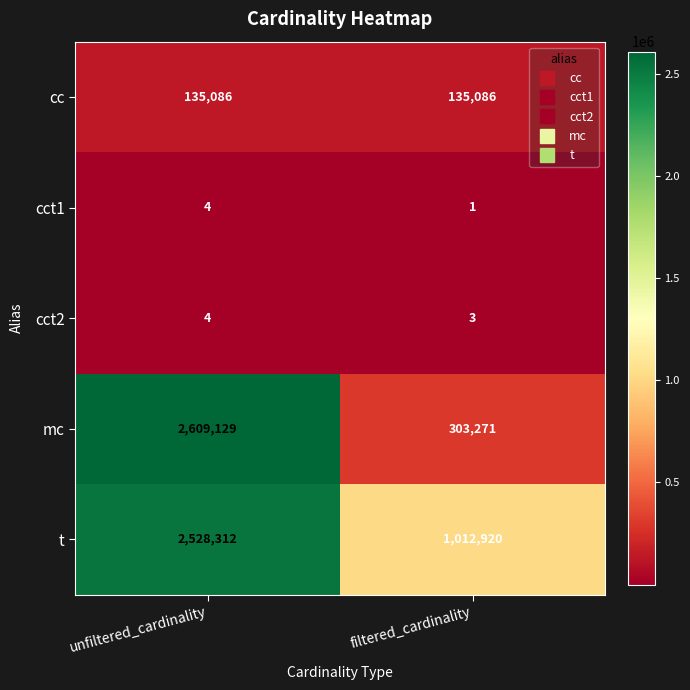

What is the average value of the cct2 series?

4